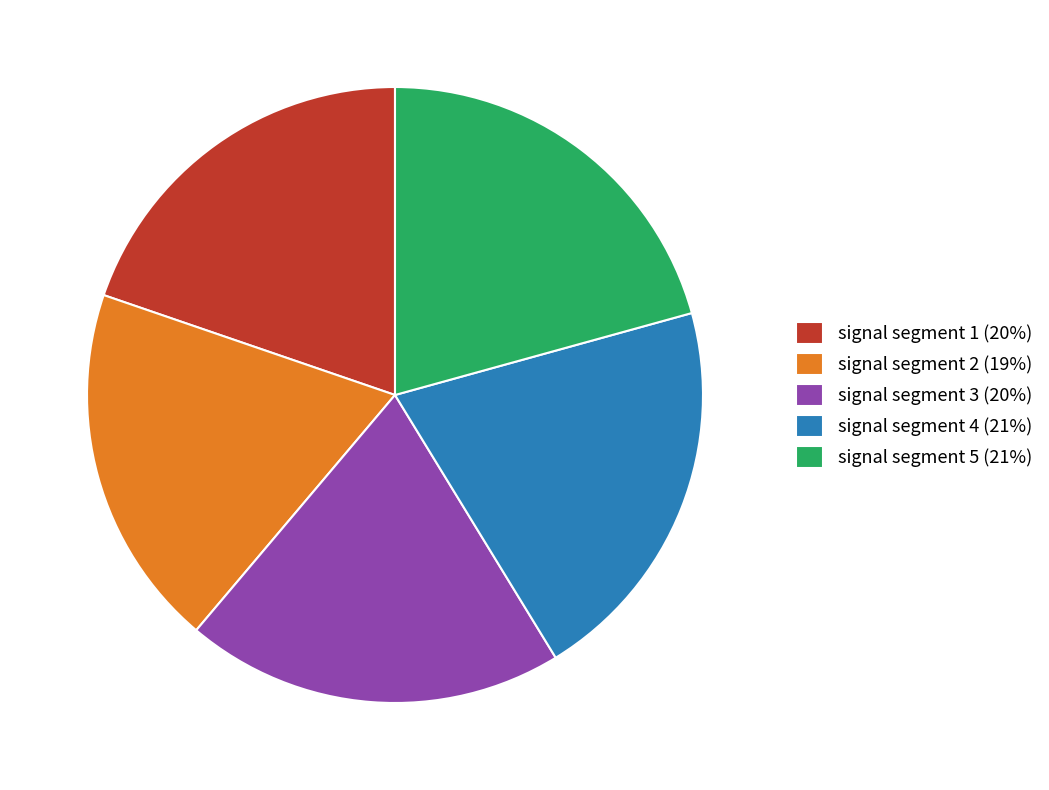

Between signal segment 2 and signal segment 5, which is larger?

signal segment 5